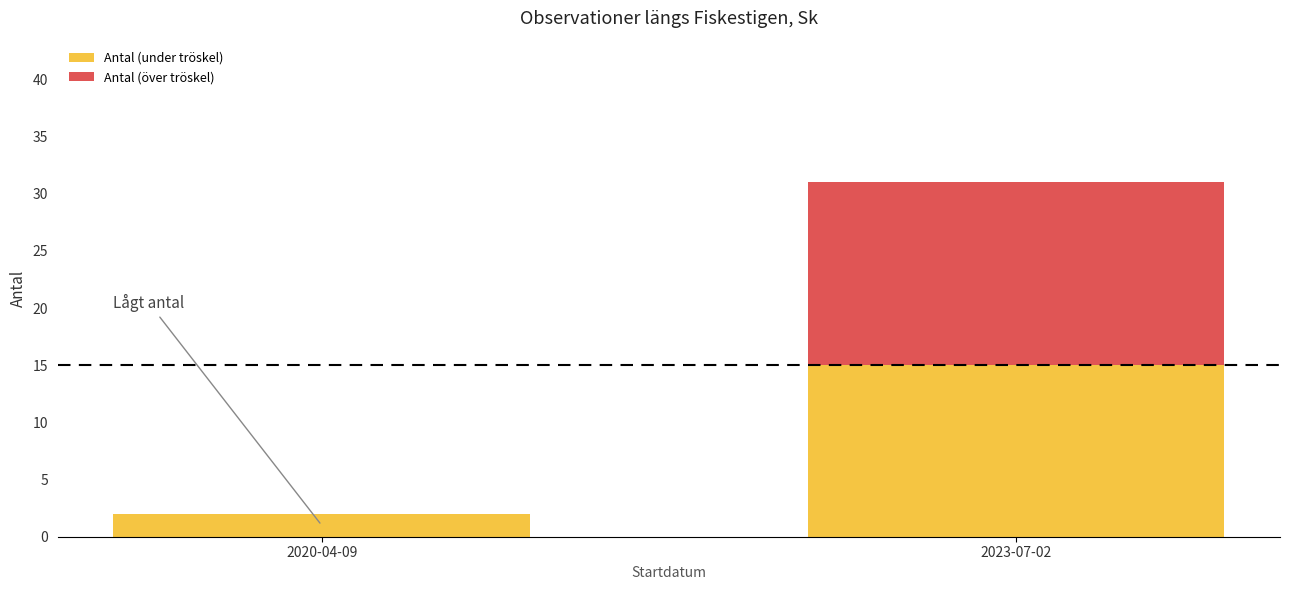

What is the total value across all series at 2023-07-02?

31